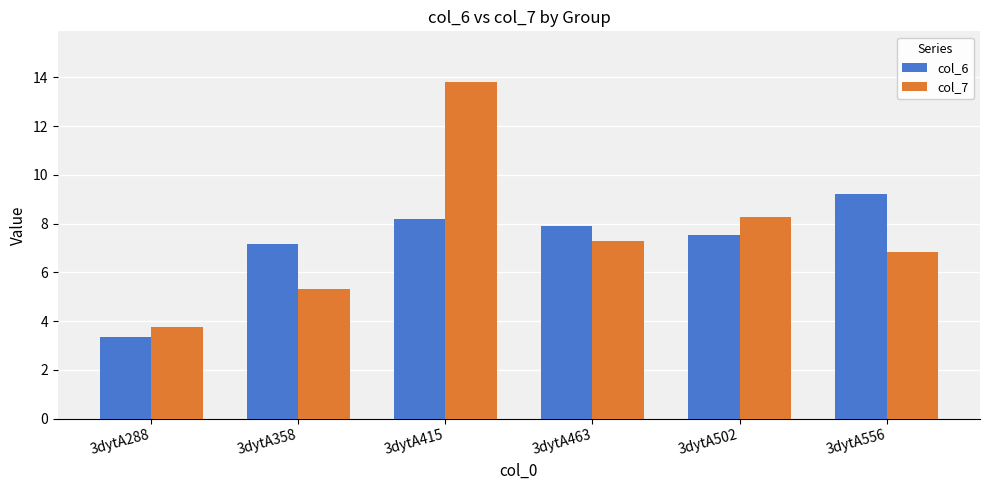

What is the total value across all series at 3dytA415?

22.0